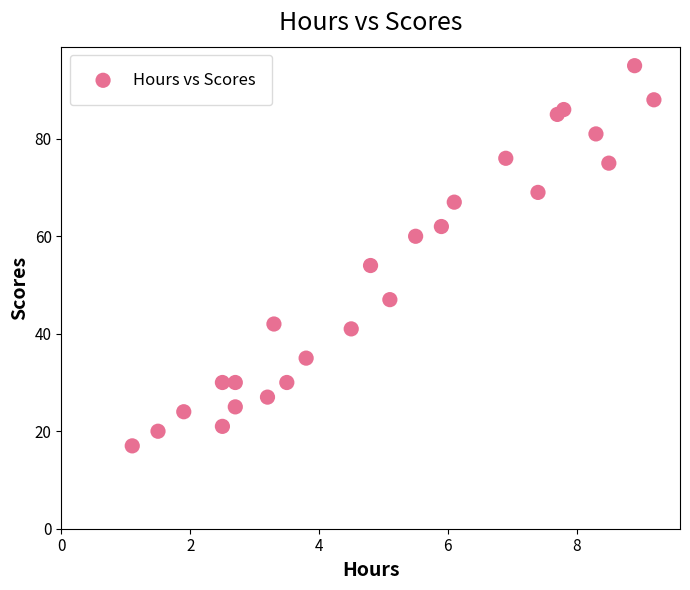

What Y value in the scatter plot is closest to 56?

54